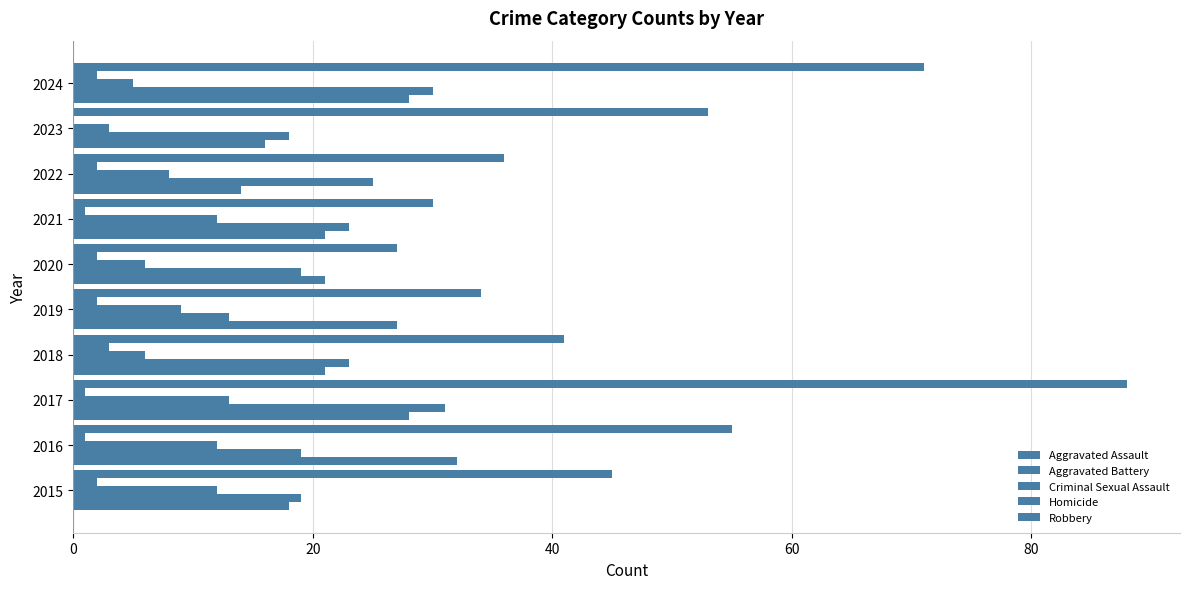

Which series has the largest total across all categories?

Robbery